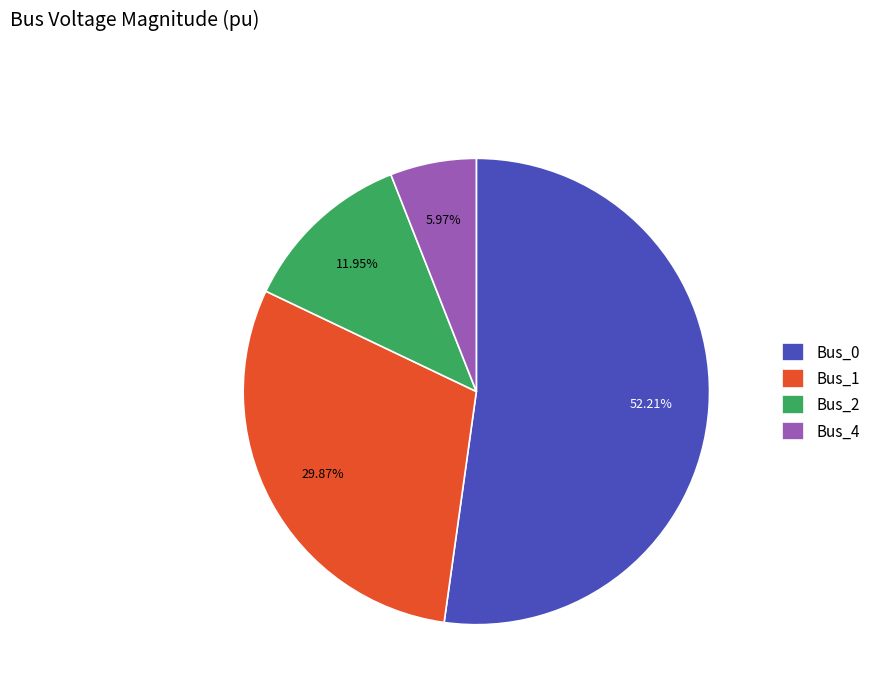

How much of the chart is everything except Bus_0?

47.8%